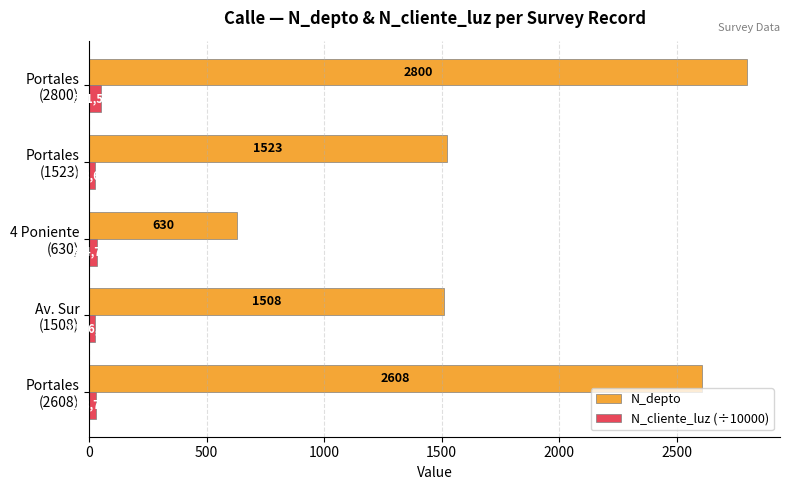

Which series has the largest total across all categories?

N_depto